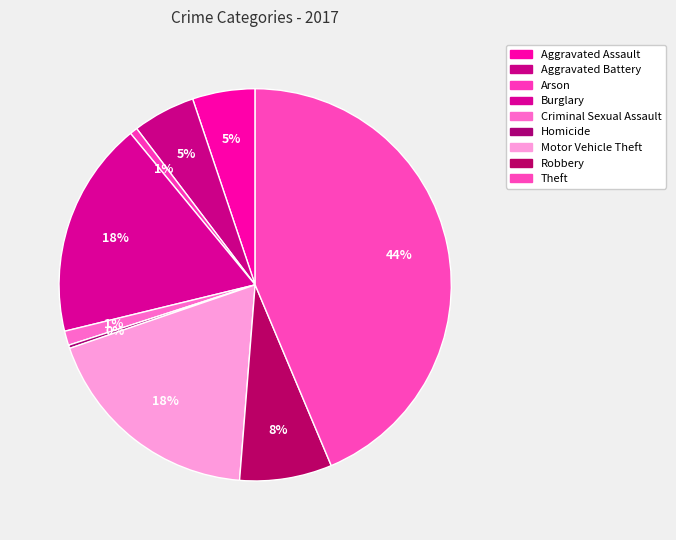

Does Motor Vehicle Theft account for over 50% of the chart?

No